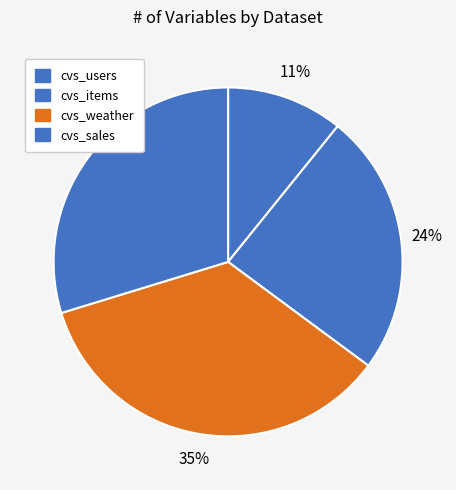

Which slice is the smallest?

cvs_users